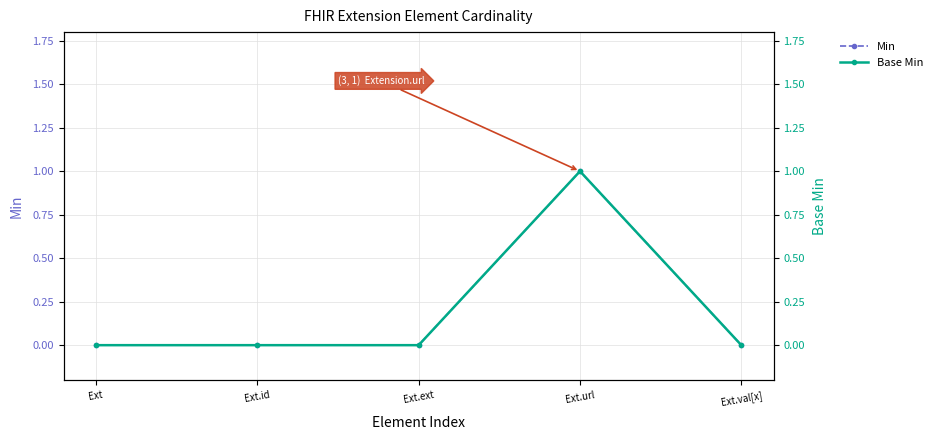

Does the chart have visible grid lines?

Yes